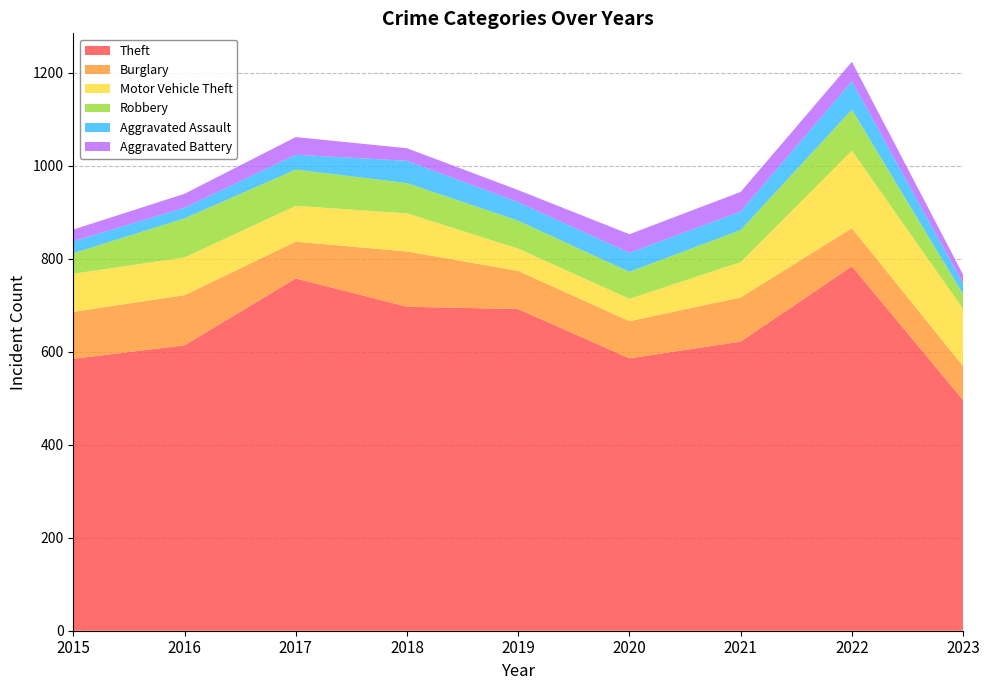

Reading right to left, list all the values displayed in this chart.

Theft: 496	784	622	586	692	697	758	614	585
Burglary: 73	82	95	80	82	119	79	108	101
Motor Vehicle Theft: 123	167	76	48	48	82	77	81	82
Robbery: 32	88	69	58	60	65	78	84	44
Aggravated Assault: 23	61	40	41	40	48	32	23	26
Aggravated Battery: 19	42	42	40	26	27	38	30	25